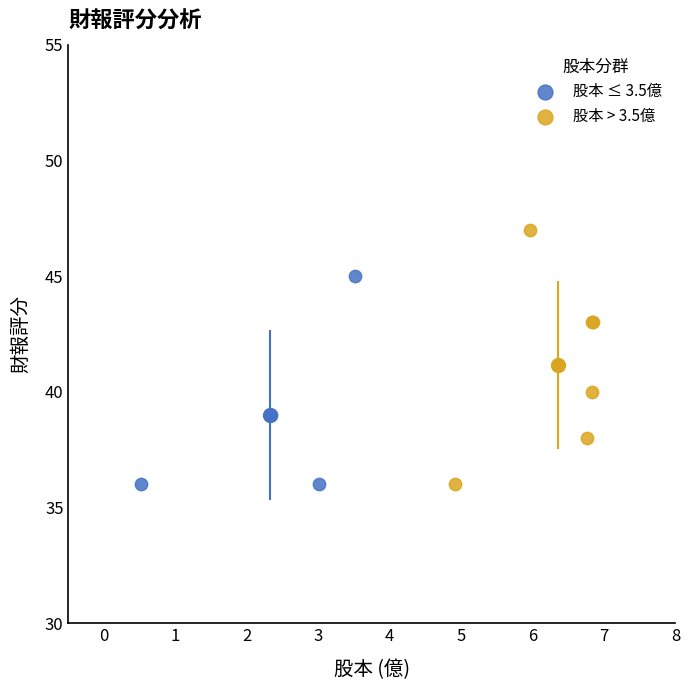

Which series has the widest spread of Y values?

股本 > 3.5億